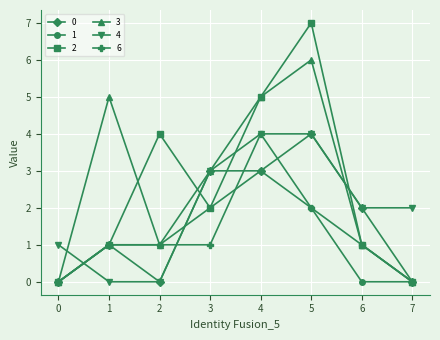

At which category is the sum across all series the highest?

5